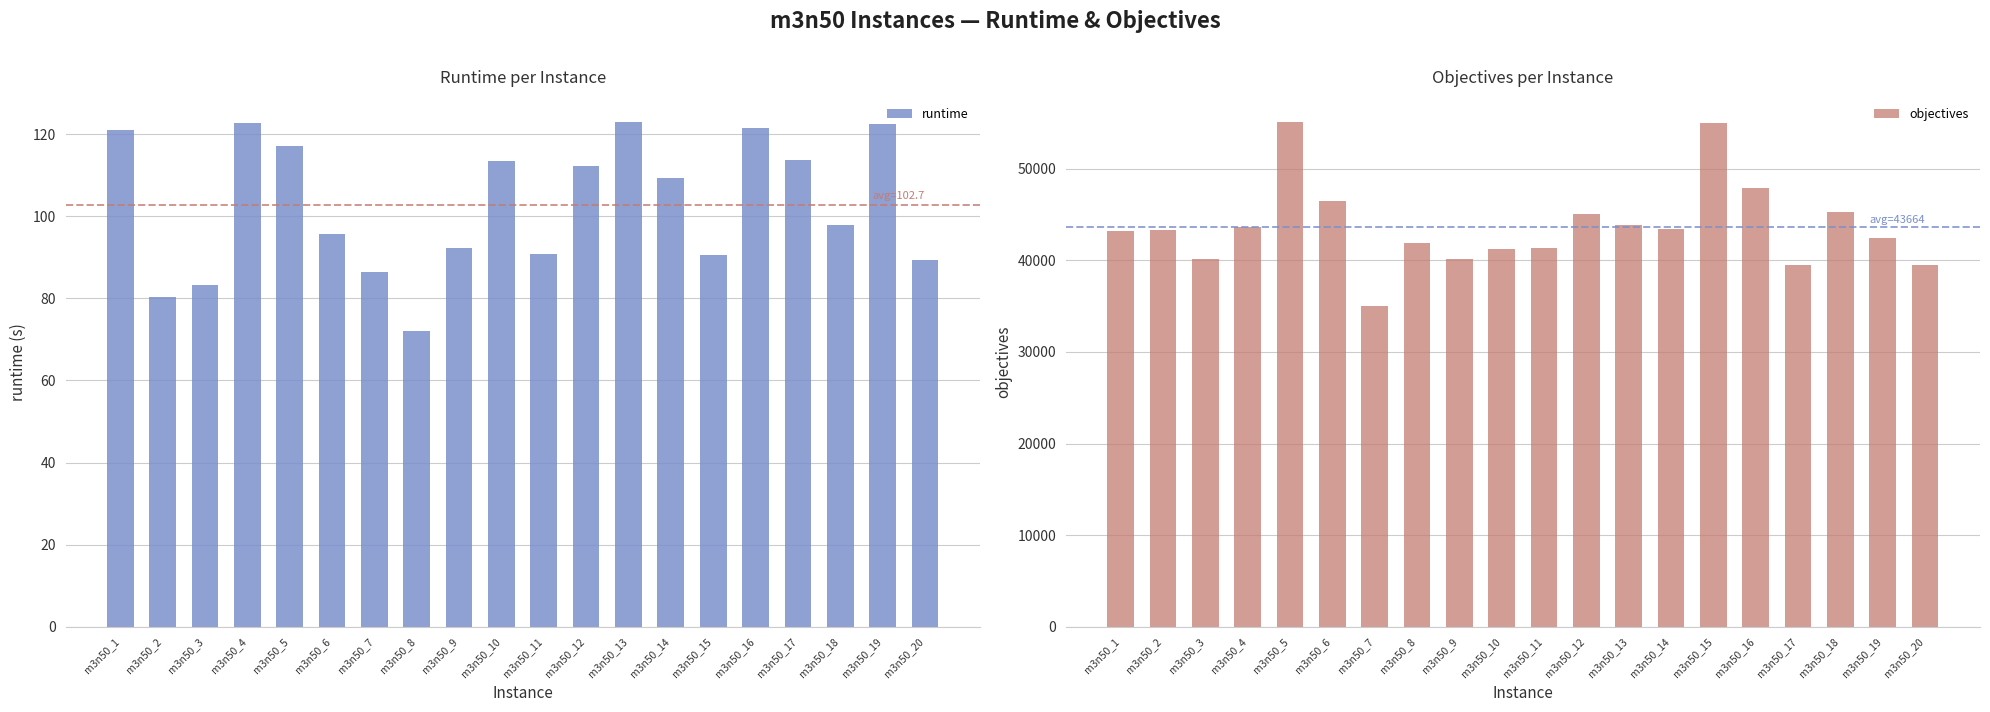

What are all the series names shown in the legend?

runtime, objectives